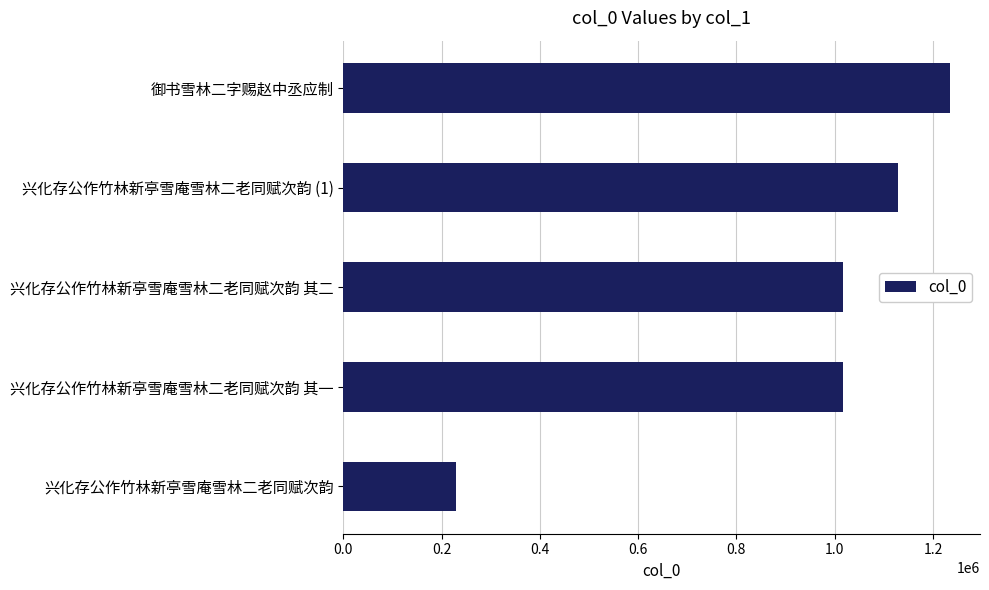

What is the difference between the maximum and second lowest values?

217827